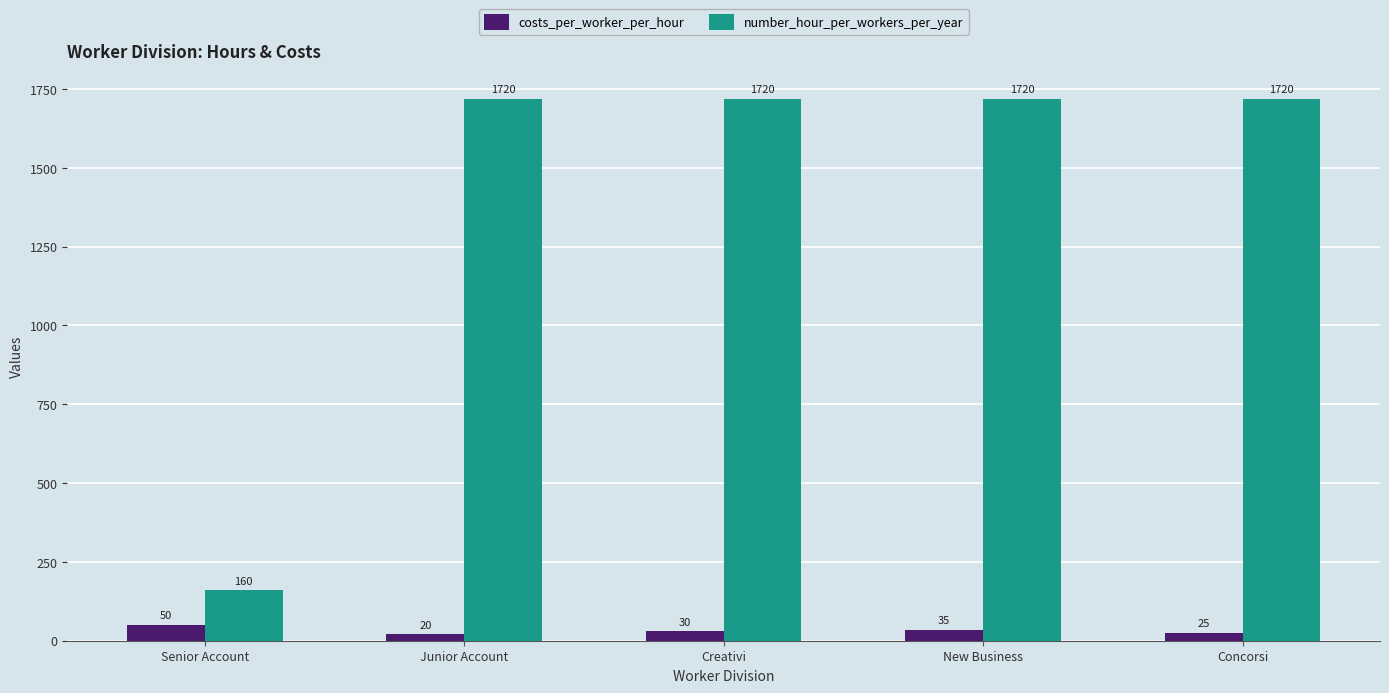

List the series in order of their overall mean, highest first.

number_hour_per_workers_per_year, costs_per_worker_per_hour